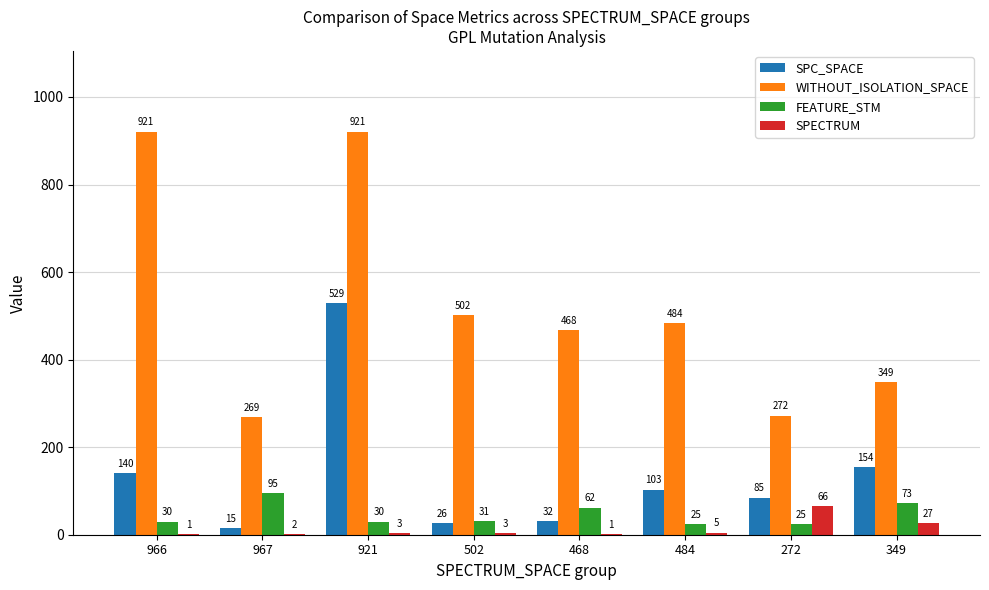

Which series has the widest spread of values?

WITHOUT_ISOLATION_SPACE